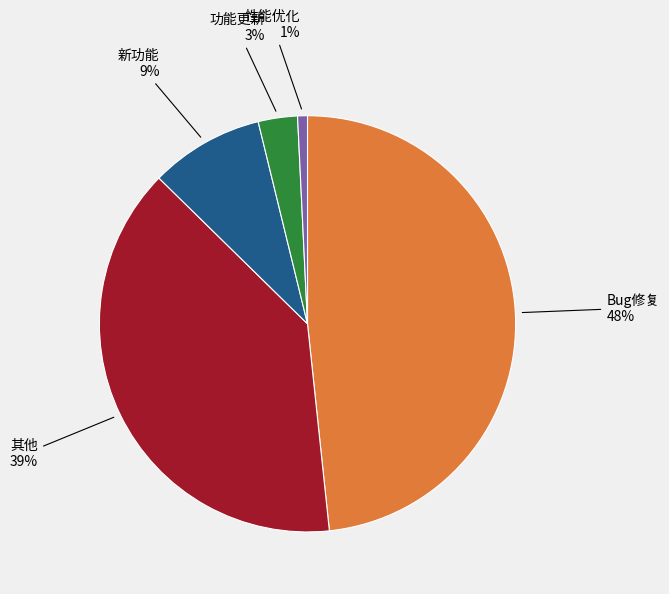

To the nearest percent, what is the average slice percentage?

20%